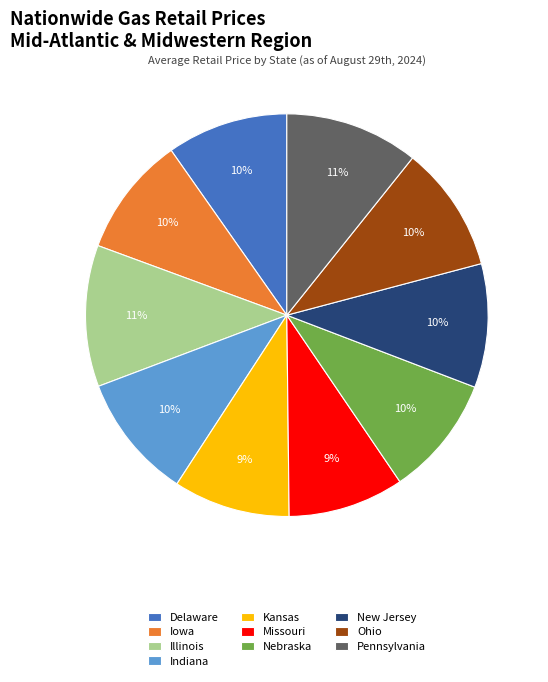

Does Pennsylvania represent more than half of the total?

No